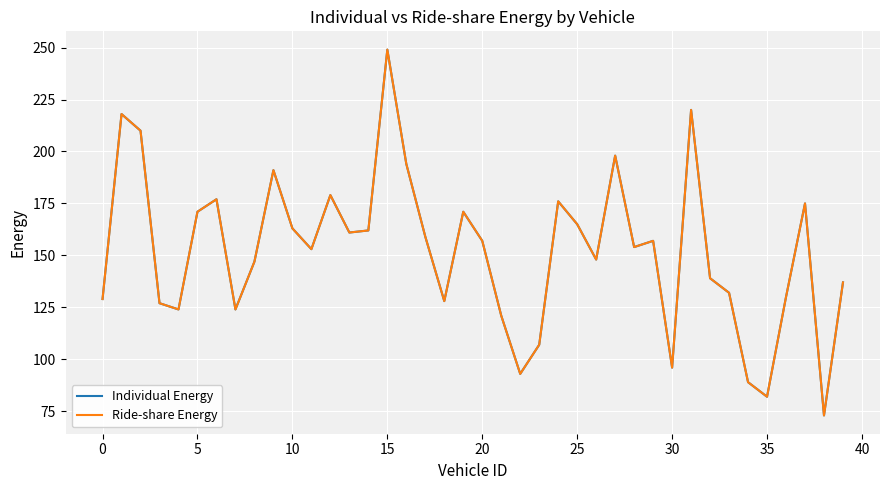

How many lines are shown in the chart?

2